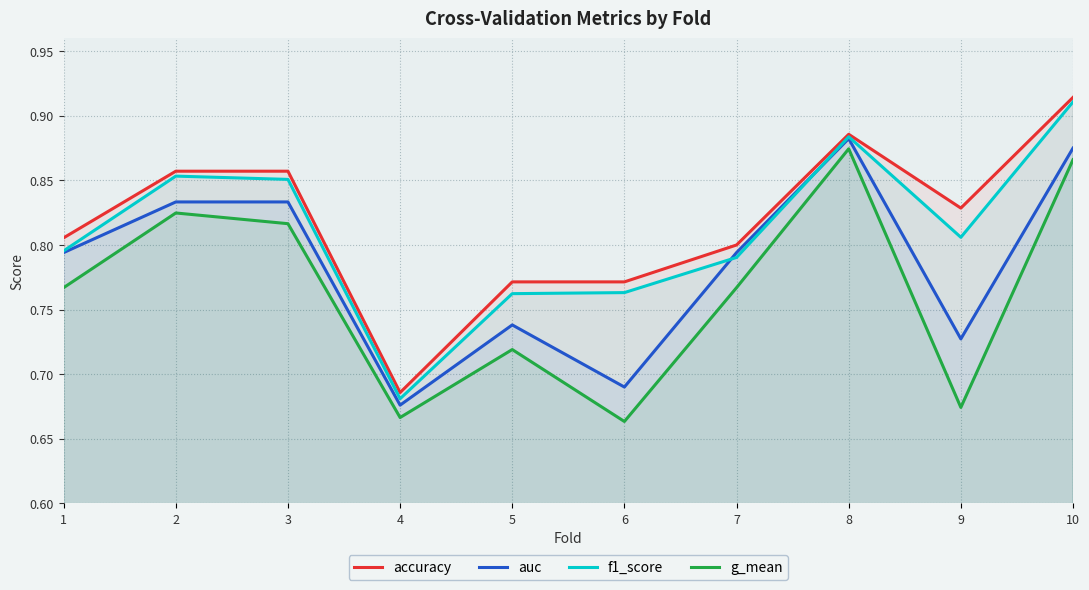

The value of auc at 9 is 1.2. True or false?

False